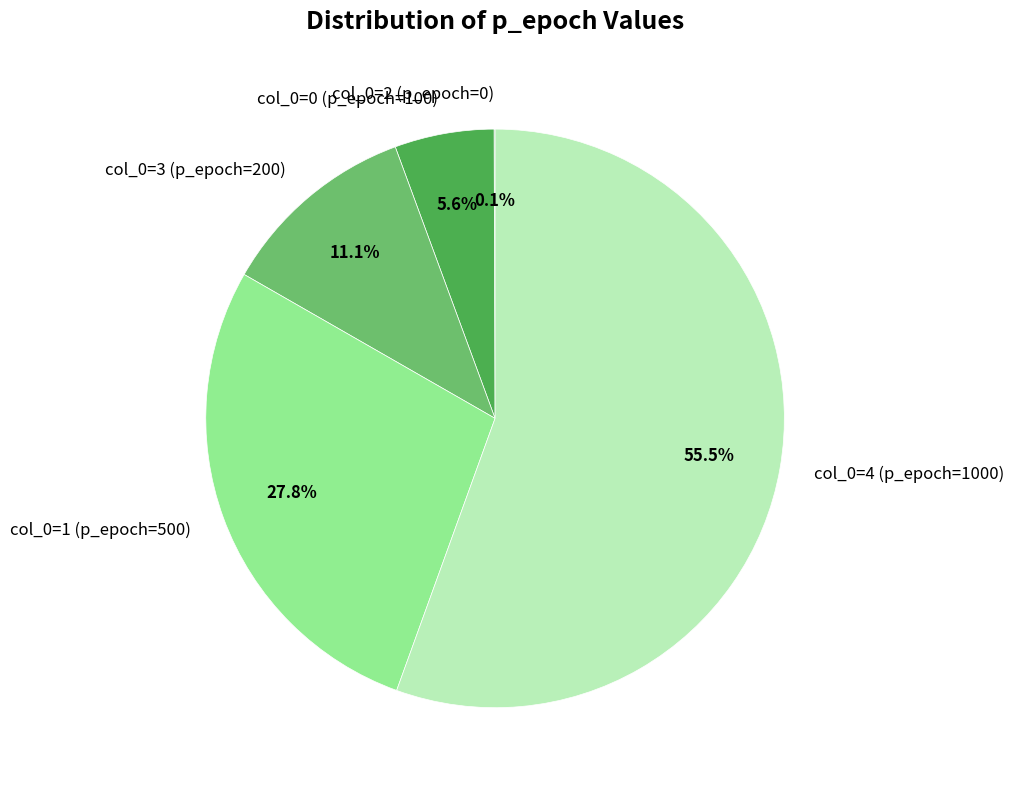

Is there a majority slice in this chart?

Yes